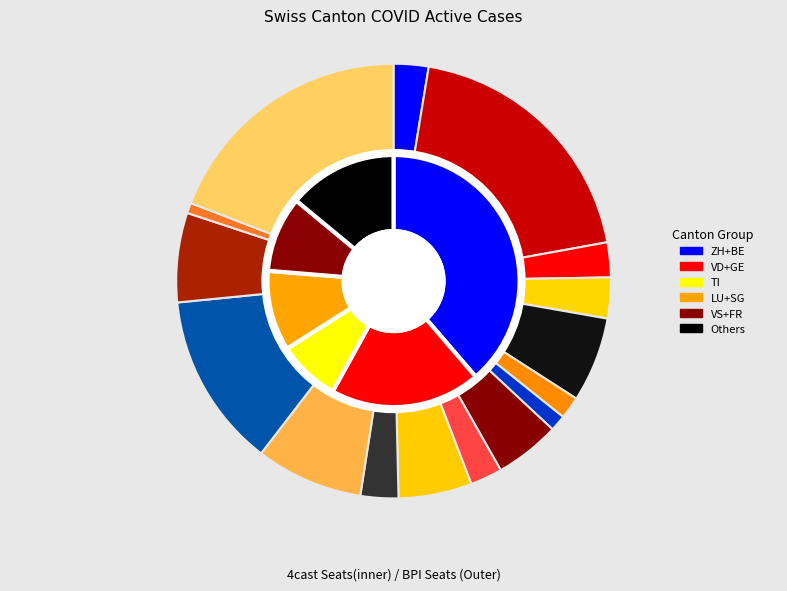

To the nearest percent, what percentage of the pie is TI?

8%